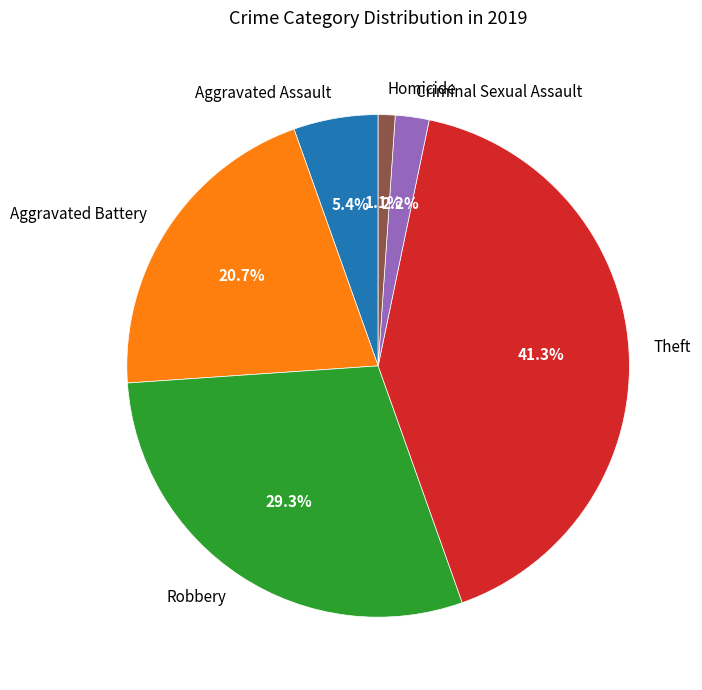

Does Homicide represent more than half of the total?

No